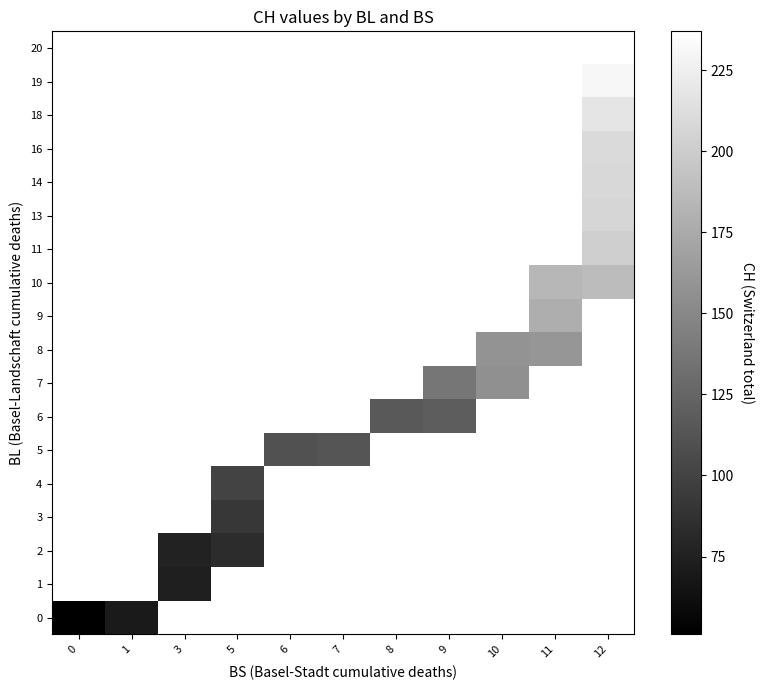

Is the value of row_16 at 0 greater than the value of row_13 at 1?

No